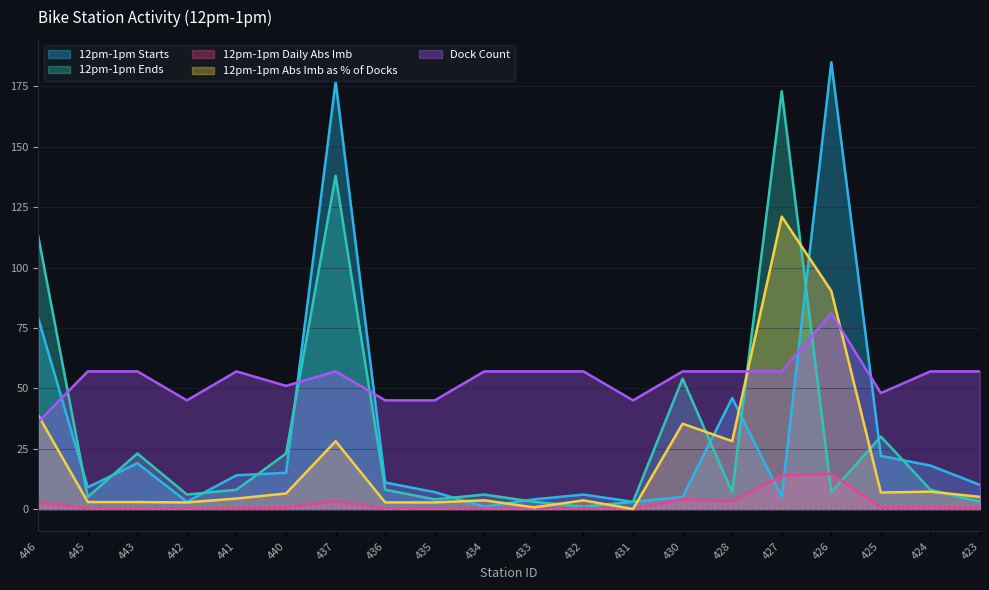

What is the difference between the second highest and second lowest values in the 12pm-1pm Starts series?

174.0